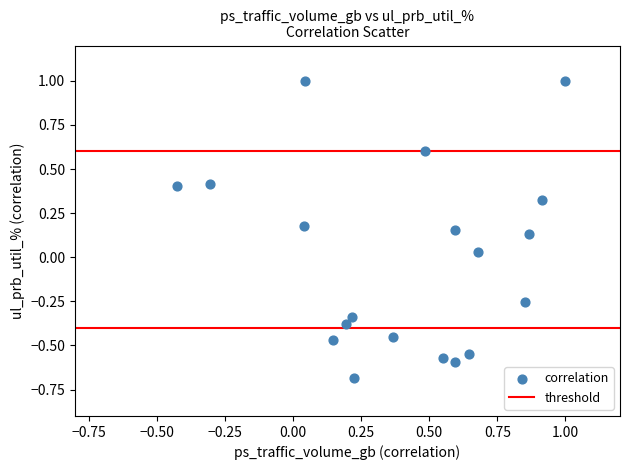

What is the range of X values (max minus min)?

1.4